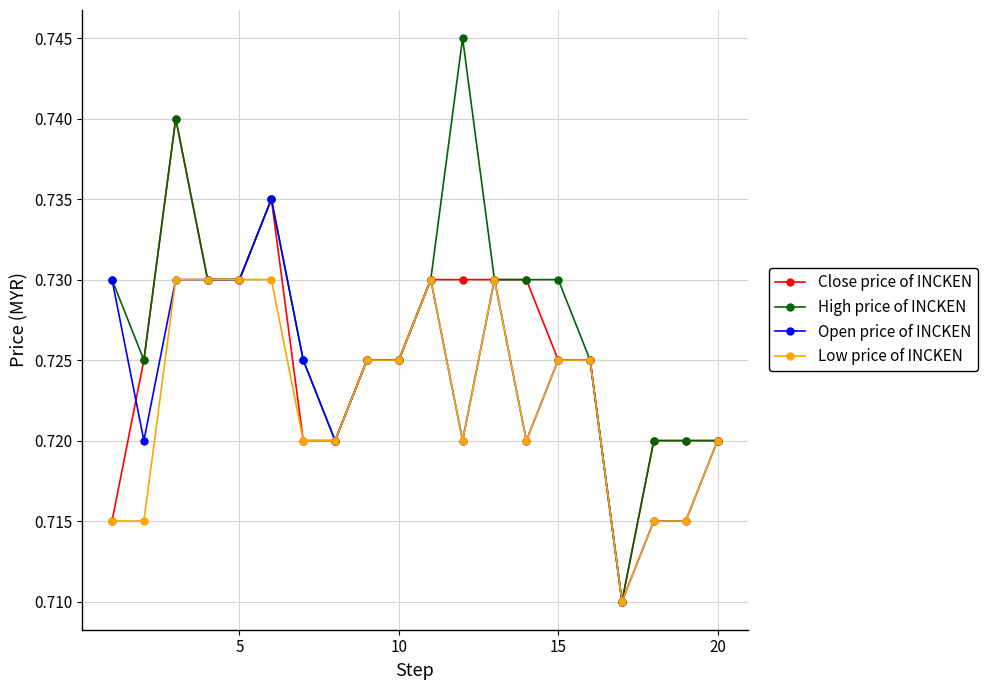

List the series in order of their peak value, lowest first.

Low price of INCKEN, Open price of INCKEN, Close price of INCKEN, High price of INCKEN